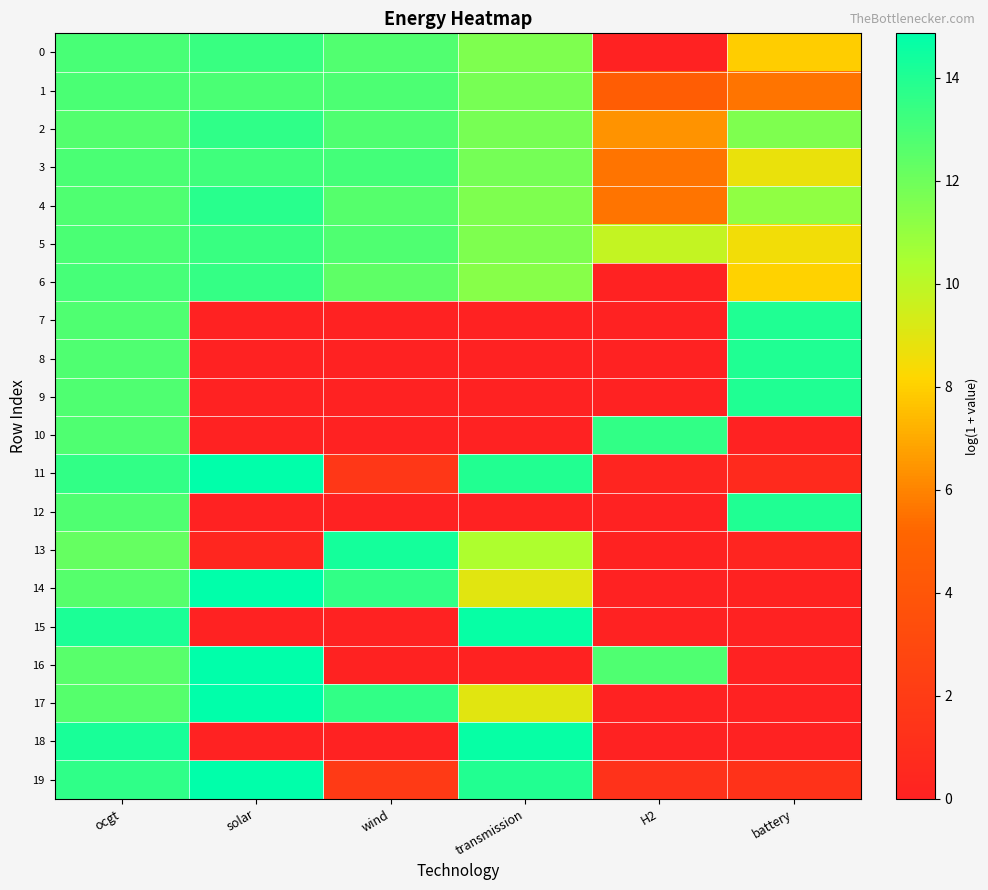

Reading left to right, list all the values displayed in this chart.

0: ocgt=13.0	solar=13.4	wind=12.7	transmission=11.6	H2=0.0	battery=7.9
1: ocgt=12.9	solar=12.9	wind=12.9	transmission=11.7	H2=4.6	battery=5.6
2: ocgt=12.7	solar=13.6	wind=12.8	transmission=11.8	H2=6.4	battery=11.6
3: ocgt=12.9	solar=13.2	wind=13.1	transmission=11.8	H2=5.6	battery=8.7
4: ocgt=12.8	solar=13.8	wind=12.6	transmission=11.6	H2=5.6	battery=11.1
5: ocgt=12.9	solar=13.4	wind=12.8	transmission=11.6	H2=9.8	battery=8.5
6: ocgt=13.0	solar=13.5	wind=12.4	transmission=11.3	H2=0.0	battery=8.0
7: ocgt=12.8	solar=0.0	wind=0.0	transmission=0.0	H2=0.0	battery=14.0
8: ocgt=12.8	solar=0.0	wind=0.0	transmission=0.0	H2=0.0	battery=14.0
9: ocgt=12.8	solar=0.0	wind=0.0	transmission=0.0	H2=0.0	battery=14.0
10: ocgt=12.8	solar=0.0	wind=0.0	transmission=0.0	H2=13.5	battery=0.0
11: ocgt=13.6	solar=14.9	wind=1.6	transmission=14.0	H2=0.3	battery=0.6
12: ocgt=12.8	solar=0.0	wind=0.0	transmission=0.0	H2=0.0	battery=14.0
13: ocgt=12.2	solar=0.3	wind=14.3	transmission=10.4	H2=0.1	battery=0.3
14: ocgt=12.6	solar=14.9	wind=13.5	transmission=9.0	H2=0.0	battery=0.1
15: ocgt=14.1	solar=0.0	wind=0.0	transmission=14.7	H2=0.0	battery=0.0
16: ocgt=12.6	solar=14.9	wind=0.1	transmission=0.1	H2=12.8	battery=0.1
17: ocgt=12.6	solar=14.9	wind=13.5	transmission=9.0	H2=0.0	battery=0.0
18: ocgt=14.2	solar=0.0	wind=0.0	transmission=14.6	H2=0.0	battery=0.0
19: ocgt=13.6	solar=14.9	wind=1.9	transmission=14.0	H2=1.2	battery=1.3